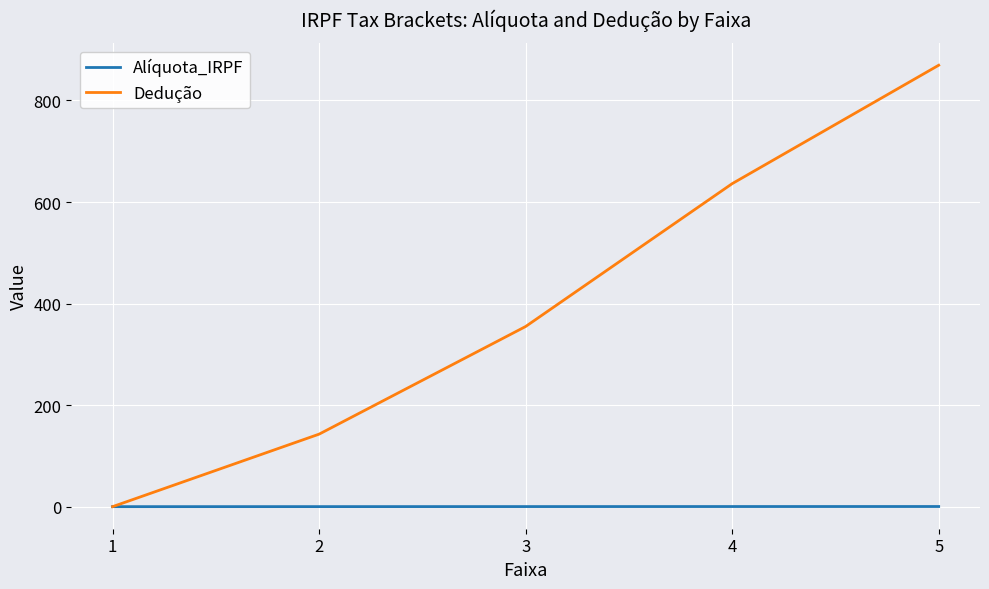

At 5, list the series in order from smallest to largest.

Alíquota_IRPF, Dedução